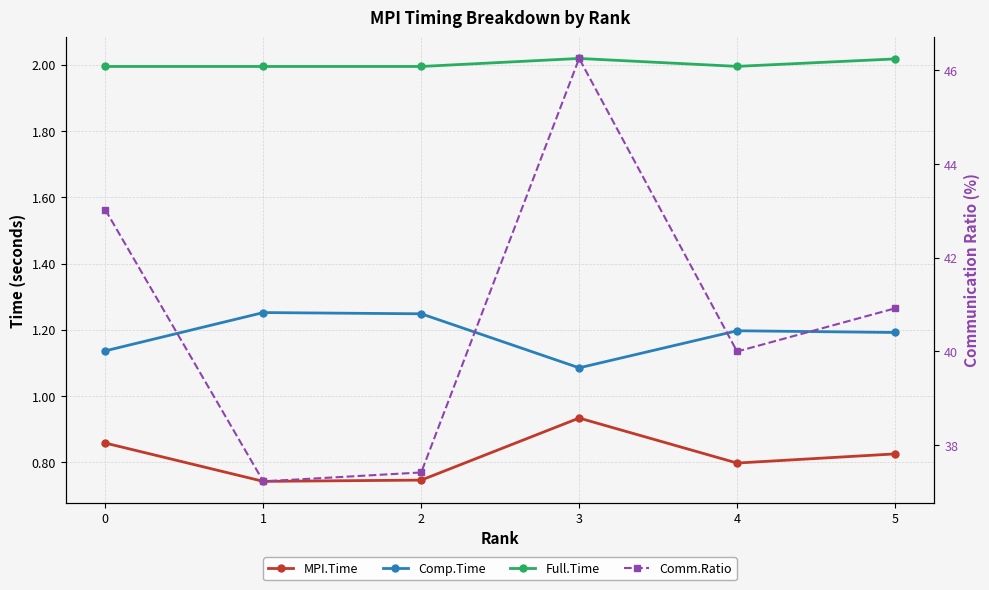

Which series has the widest spread of values?

Comm.Ratio